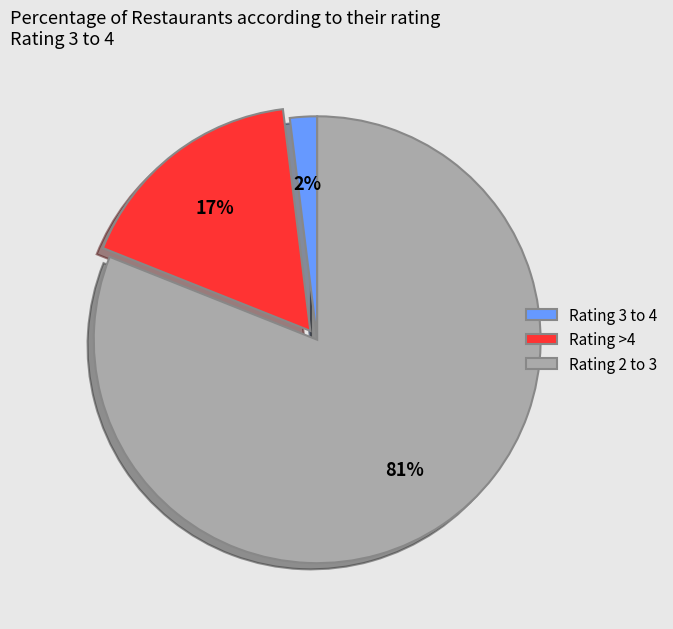

Count the number of slices in the pie.

3